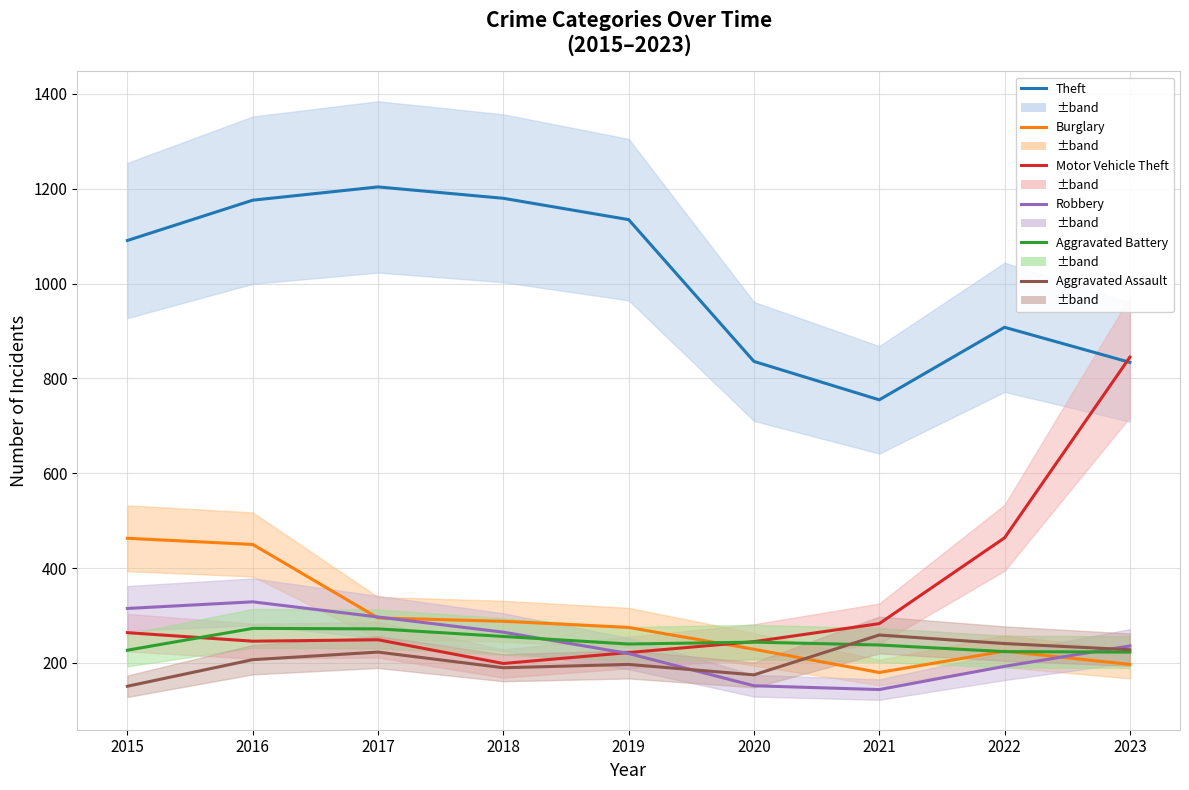

What is the difference between the Burglary values at 2019 and 2021?

95